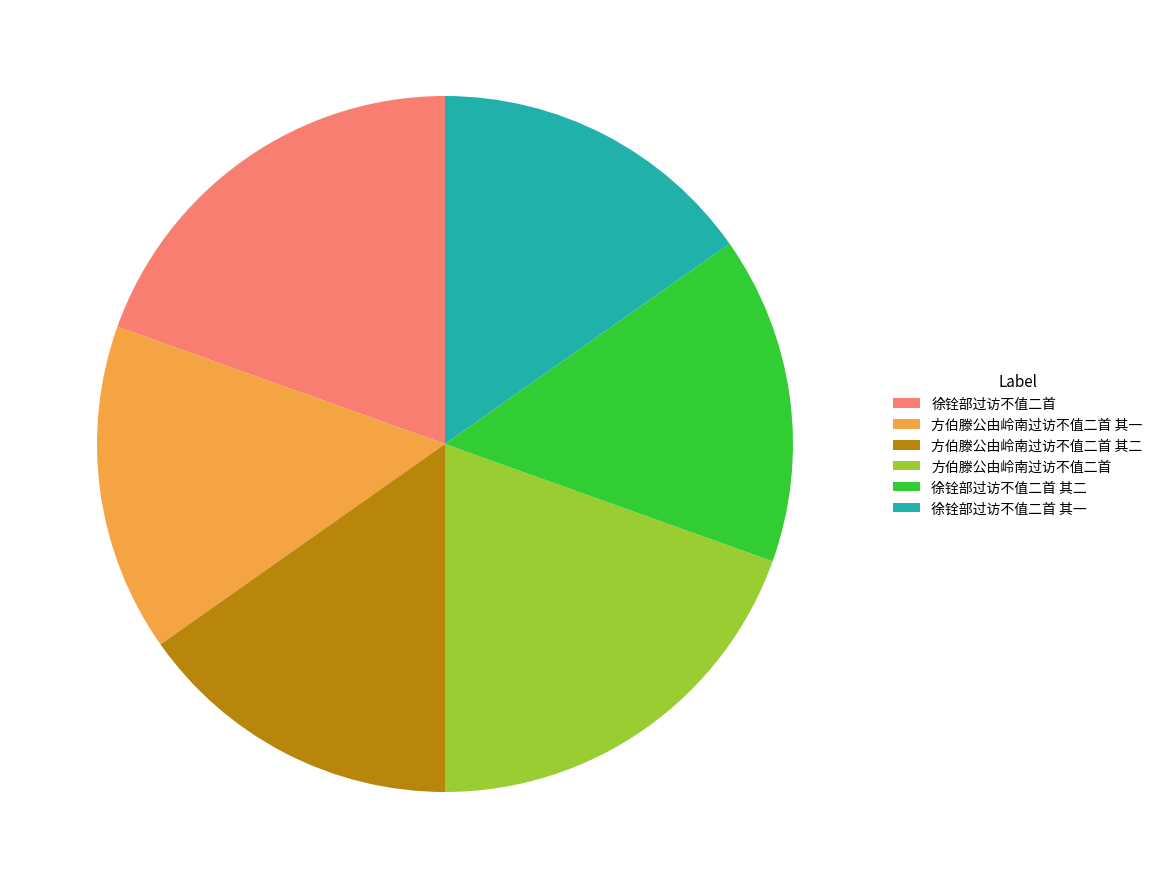

How many slices are in this pie chart?

6